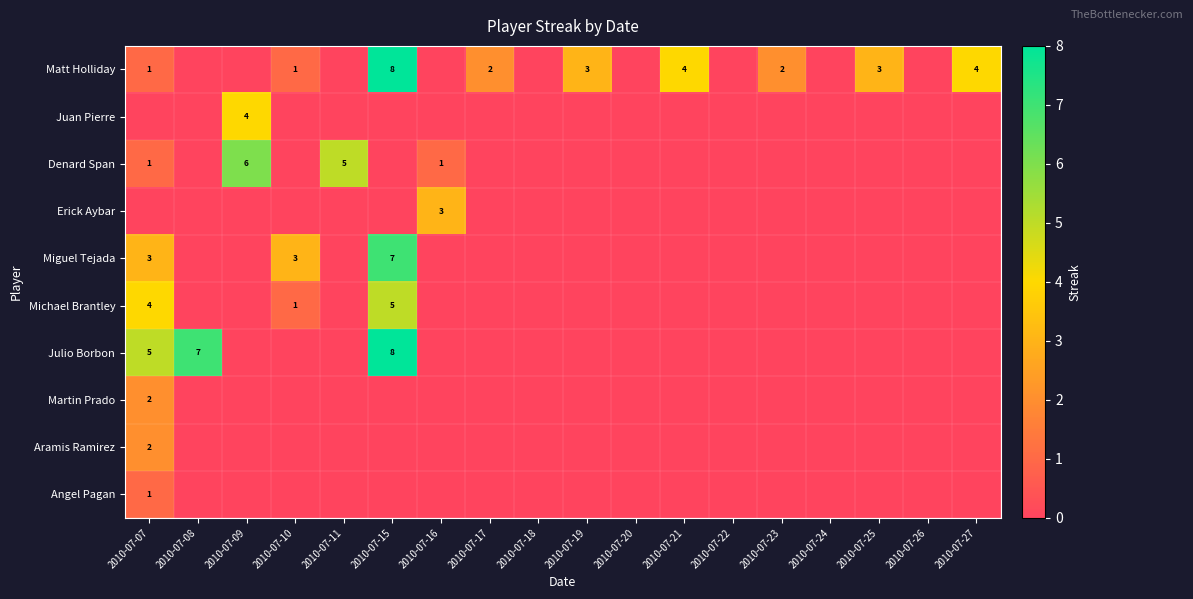

The value of Miguel Tejada at 2010-07-07 is 3. True or false?

True